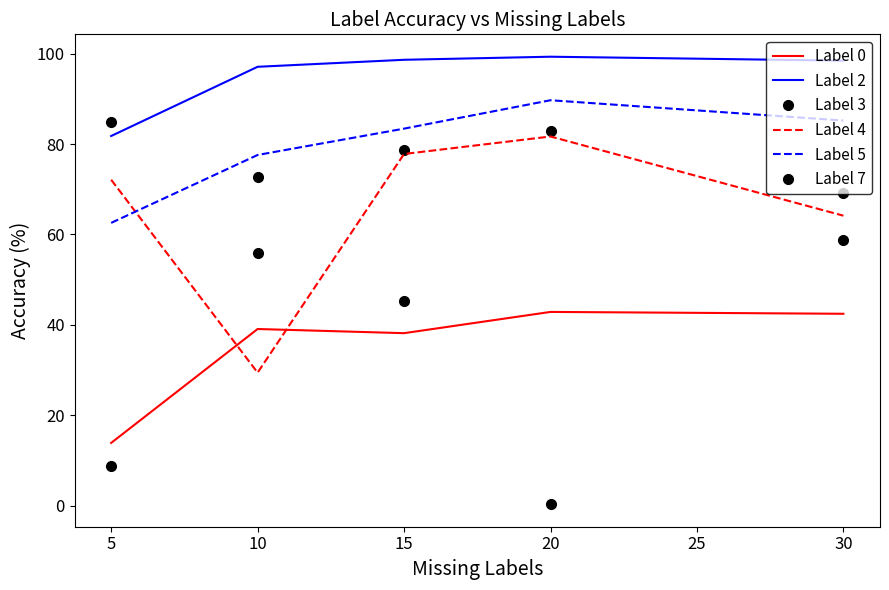

What is the difference between the Label 4 values at 20 and 5?

9.6